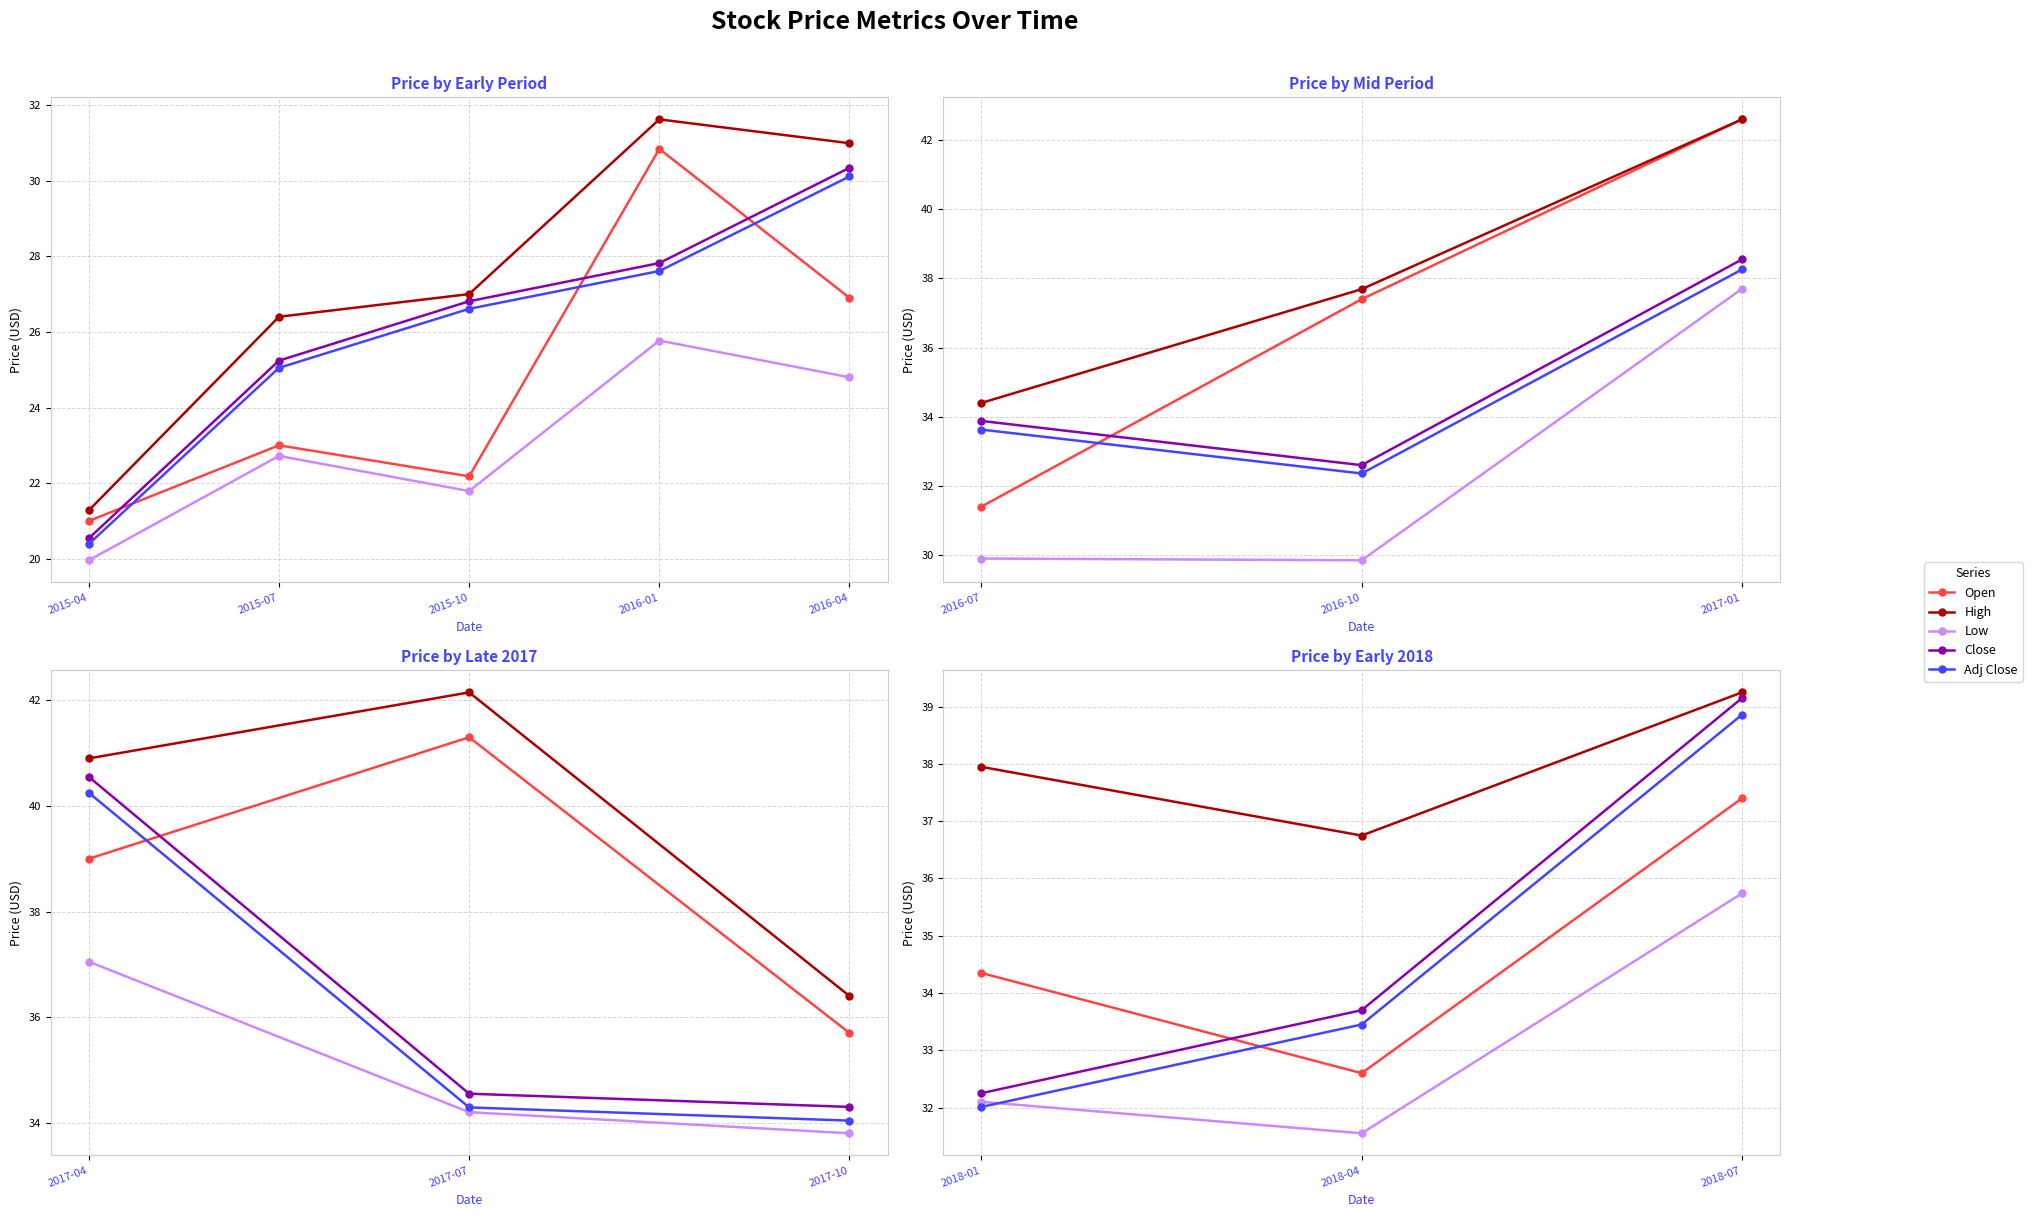

What is the difference between the maximum and second lowest values in the Open series?

3.0